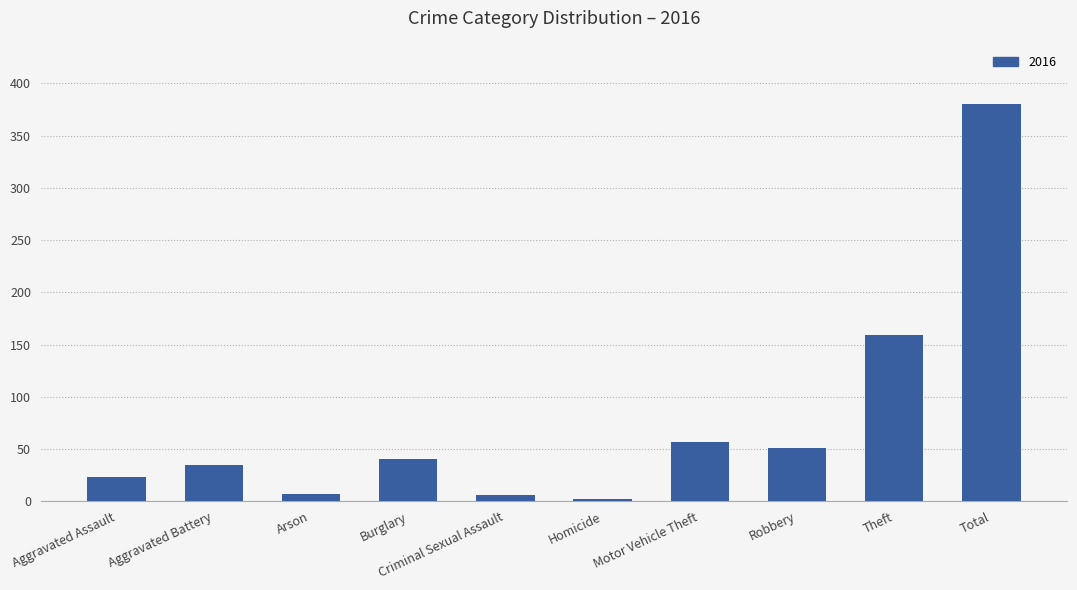

What is the label of the 4th bar from the right?

Motor Vehicle Theft